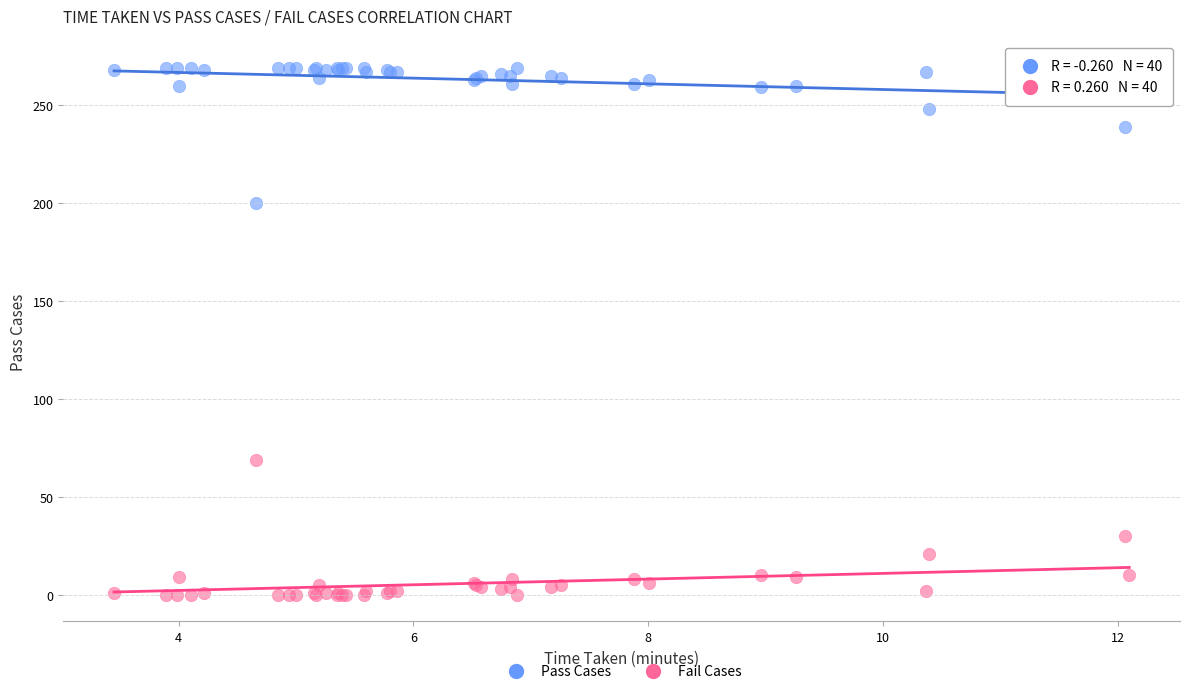

Which series reaches the minimum Y coordinate?

Fail Cases